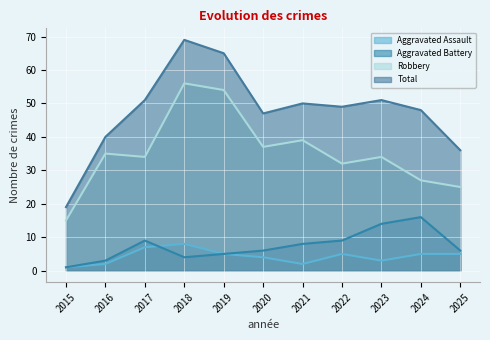

In Robbery, how many points are higher than both neighbors (excluding endpoints)?

4